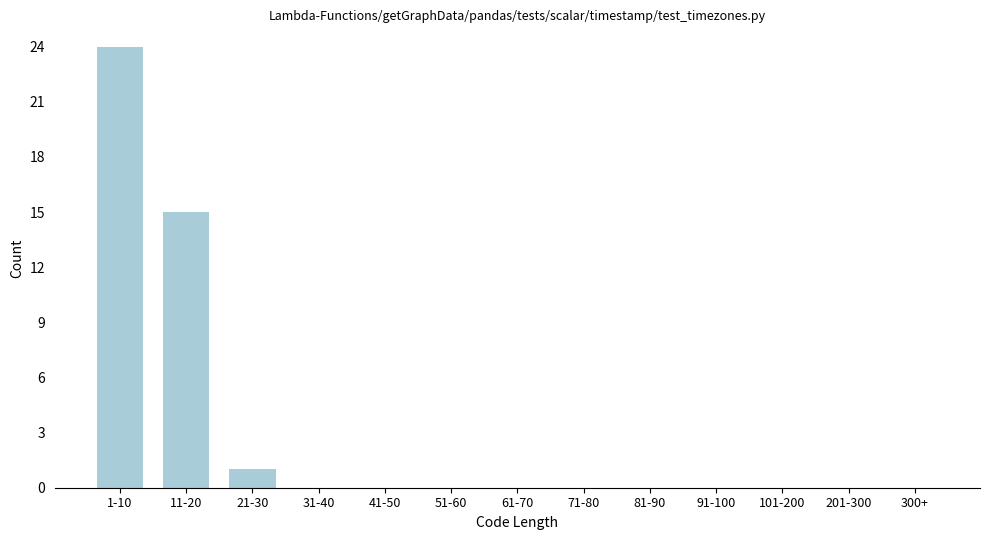

Reading right to left, transcribe all the data shown in this chart.

300+=0	201-300=0	101-200=0	91-100=0	81-90=0	71-80=0	61-70=0	51-60=0	41-50=0	31-40=0	21-30=1	11-20=15	1-10=24